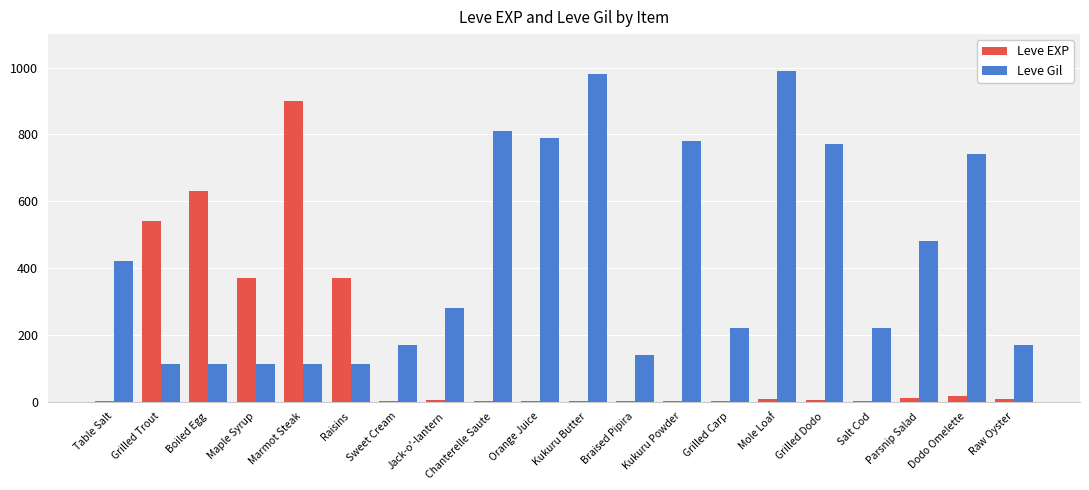

Is the value of Leve EXP at Parsnip Salad greater than the value of Leve Gil at Kukuru Butter?

No